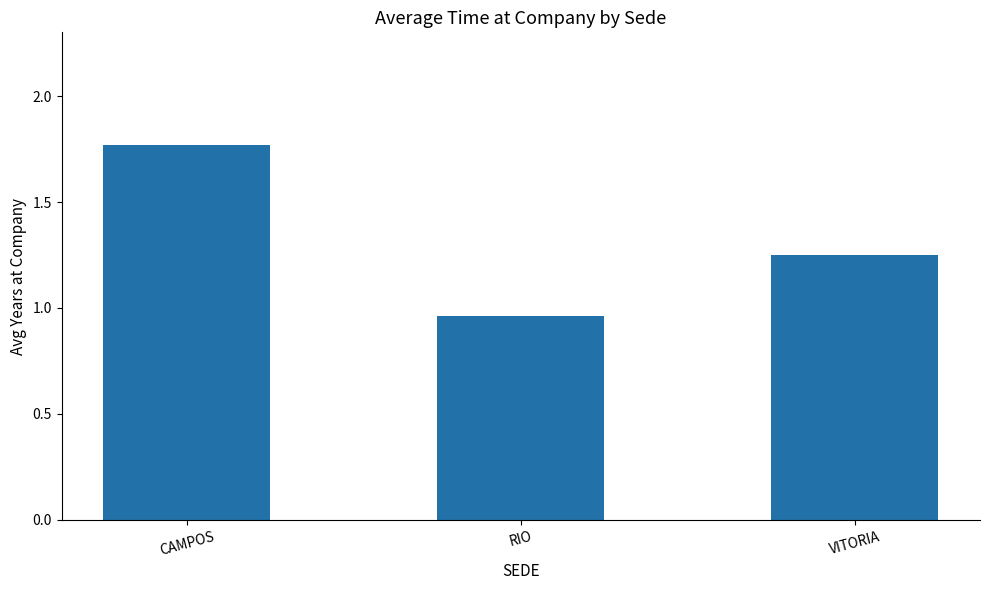

What is the label of the 1st bar from the right?

VITORIA